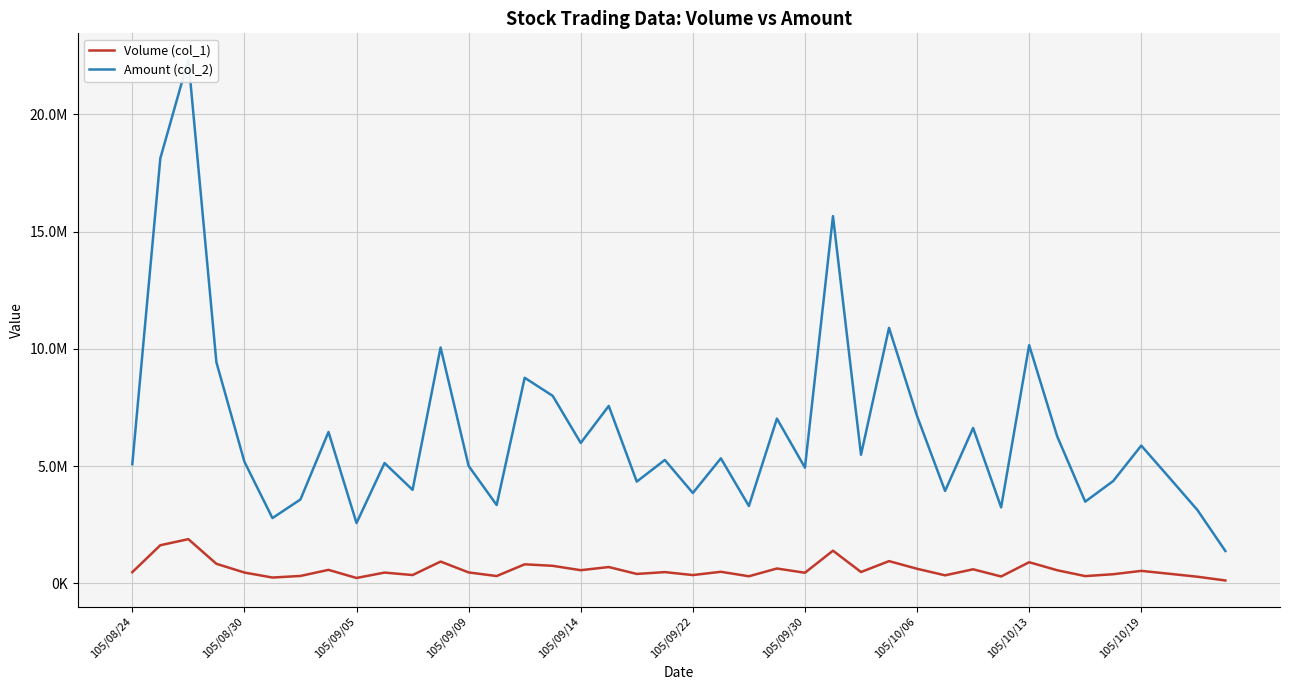

How many lines are shown in the chart?

2